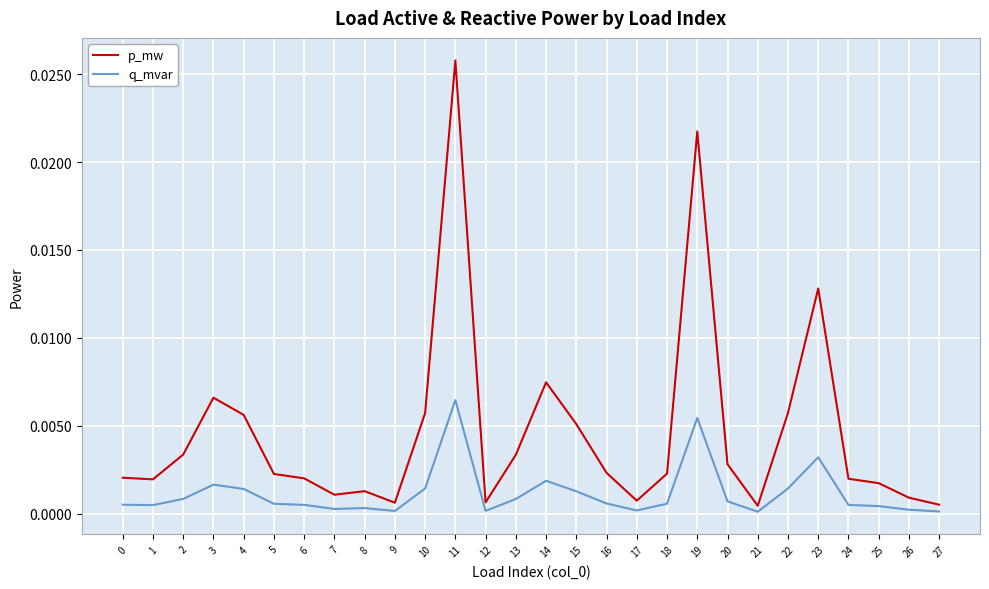

What are all the series names shown in the legend?

p_mw, q_mvar